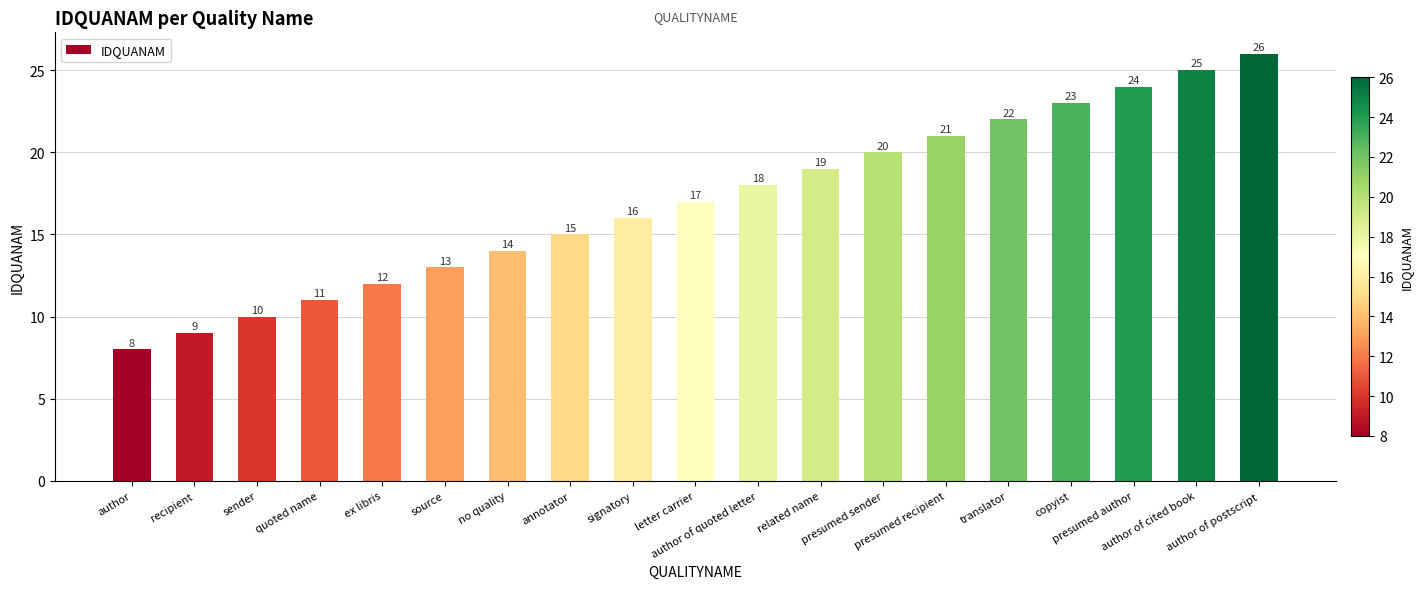

How many values are below 17?

9